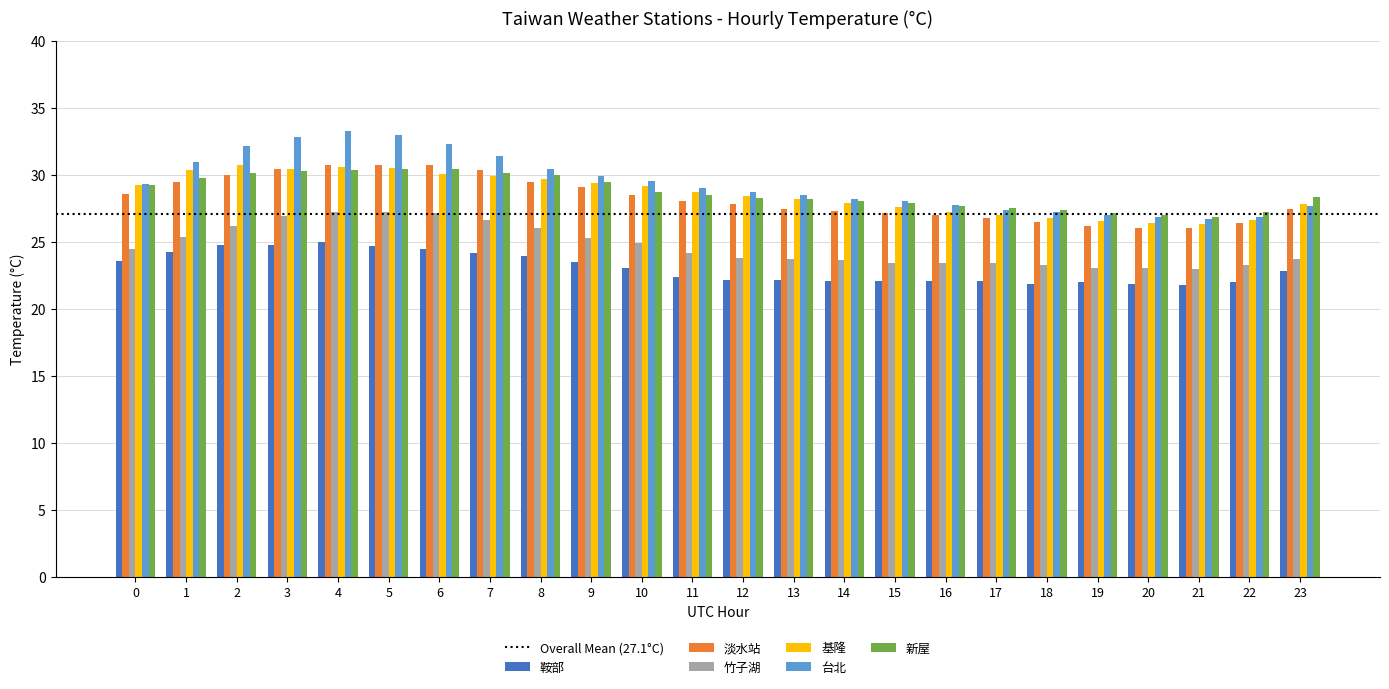

What is the maximum value for 鞍部?

25.0